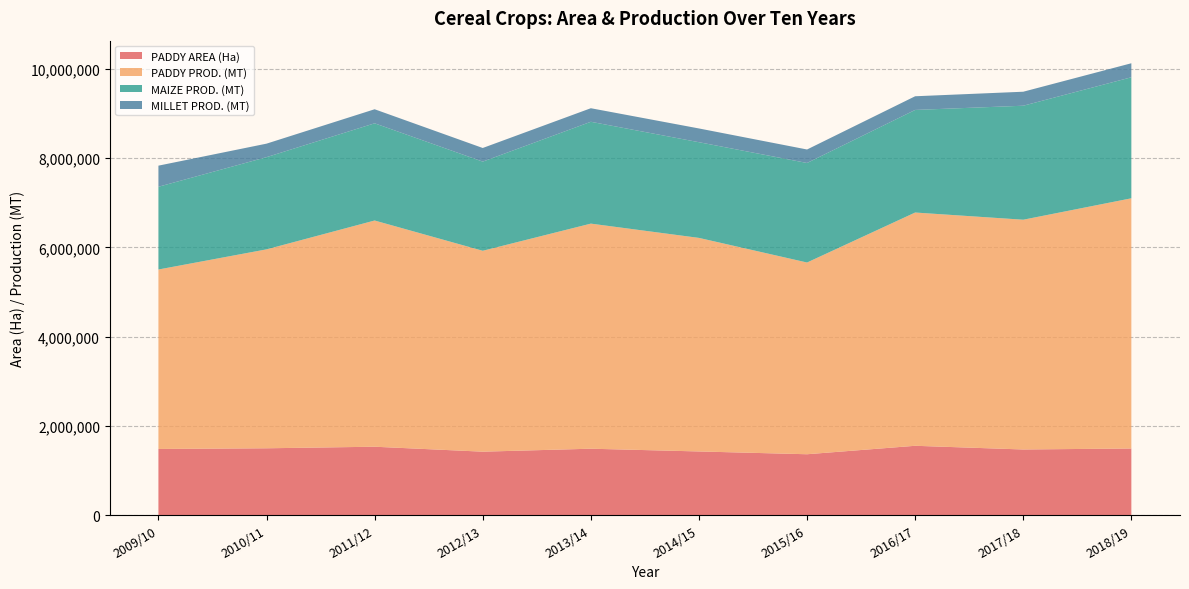

Reading left to right, extract all data points from this chart.

PADDY AREA (Ha): 2009/10=1481289	2010/11=1496476	2011/12=1531493	2012/13=1420570	2013/14=1486951	2014/15=1425346	2015/16=1362908	2016/17=1552469	2017/18=1469545	2018/19=1491744
PADDY PROD. (MT): 2009/10=4023823	2010/11=4460278	2011/12=5072248	2012/13=4504503	2013/14=5047047	2014/15=4788612	2015/16=4299079	2016/17=5230327	2017/18=5151925	2018/19=5610011
MAIZE PROD. (MT): 2009/10=1855184	2010/11=2067522	2011/12=2179414	2012/13=1999010	2013/14=2283222	2014/15=2145291	2015/16=2231517	2016/17=2300121	2017/18=2555847	2018/19=2713635
MILLET PROD. (MT): 2009/10=473299	2010/11=302691	2011/12=315067	2012/13=305588	2013/14=304105	2014/15=308488	2015/16=302397	2016/17=306704	2017/18=313987	2018/19=314225